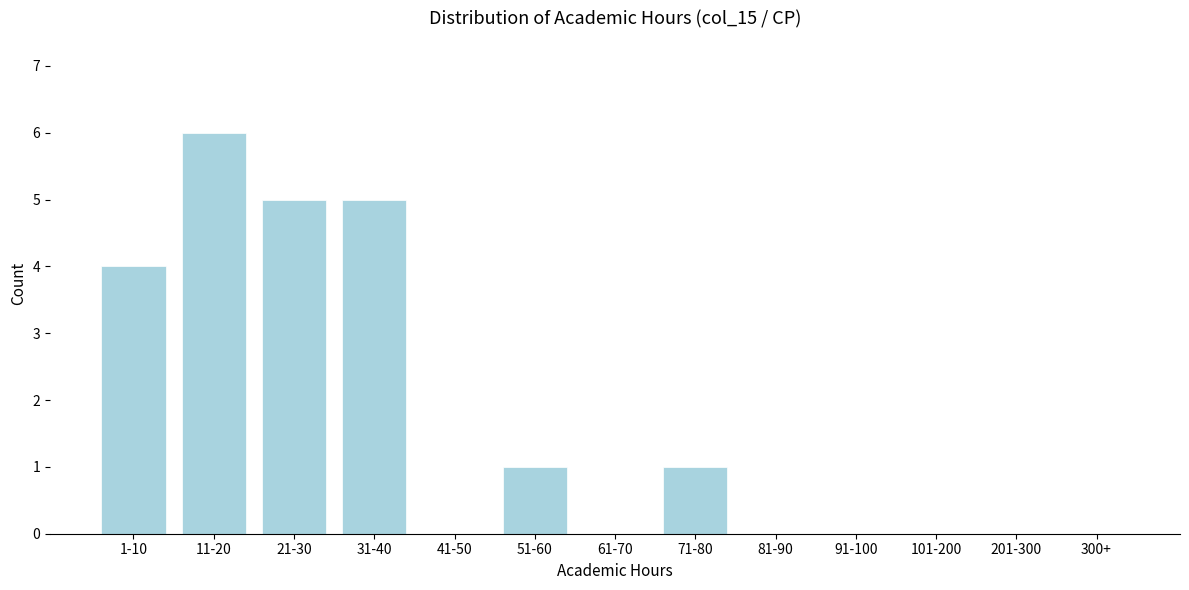

Reading left to right, extract all data points from this chart.

1-10=4	11-20=6	21-30=5	31-40=5	41-50=0	51-60=1	61-70=0	71-80=1	81-90=0	91-100=0	101-200=0	201-300=0	300+=0